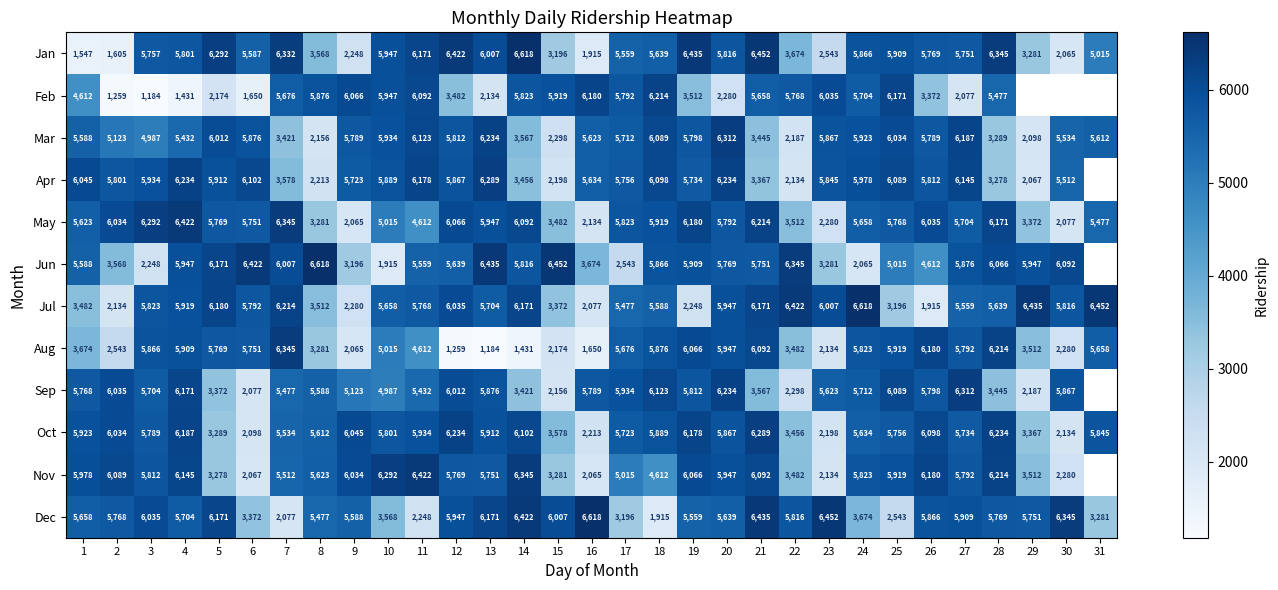

What is the sum of the Jun values at 8 and 25?

11633